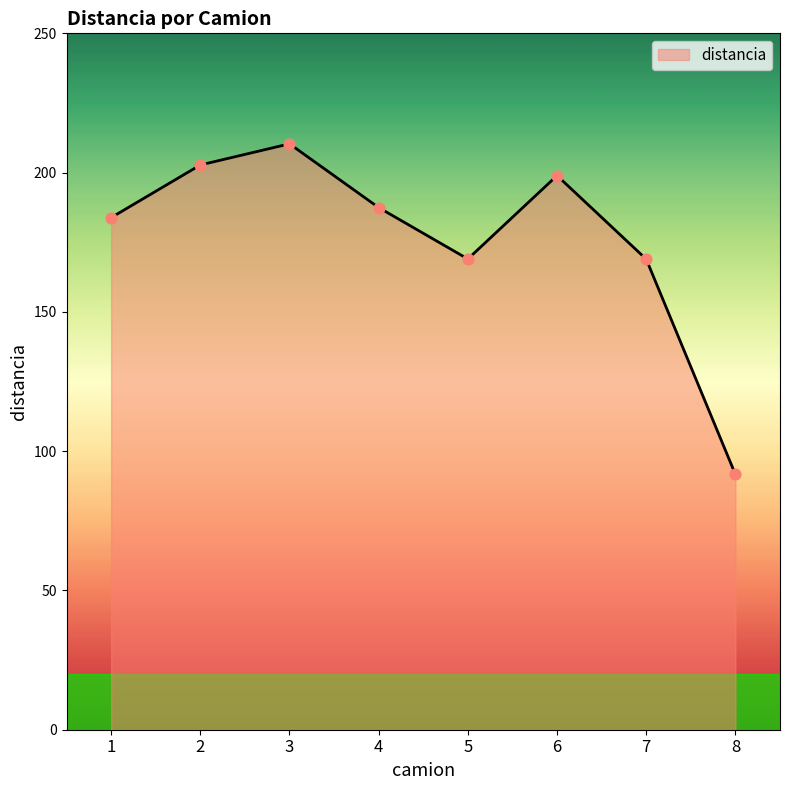

What is the change in value from 6 to 8?

-107.3